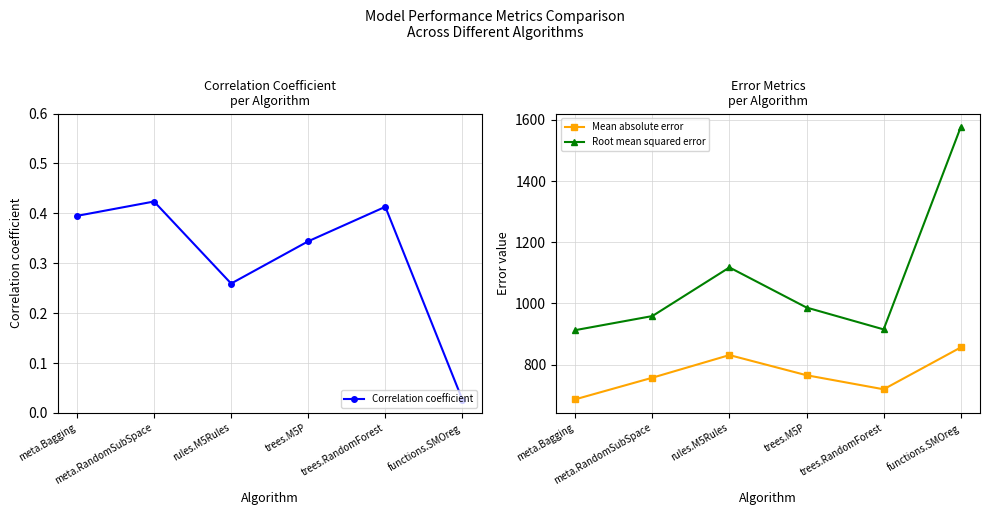

Is the value of Correlation coefficient at meta.Bagging greater than the value of Mean absolute error at functions.SMOreg?

No